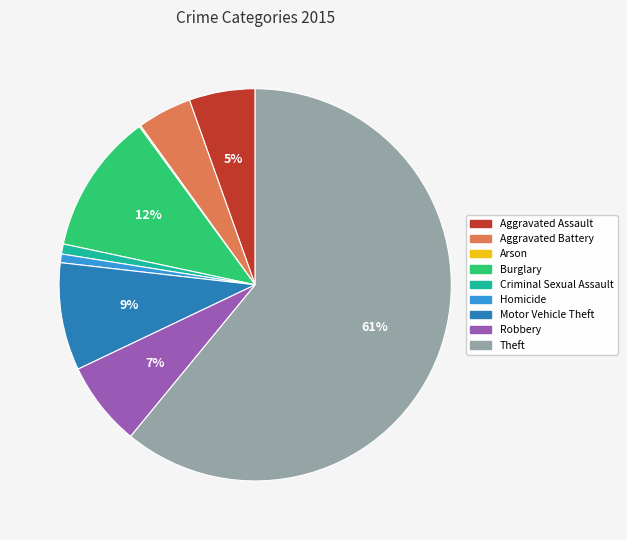

What is the majority slice?

Theft